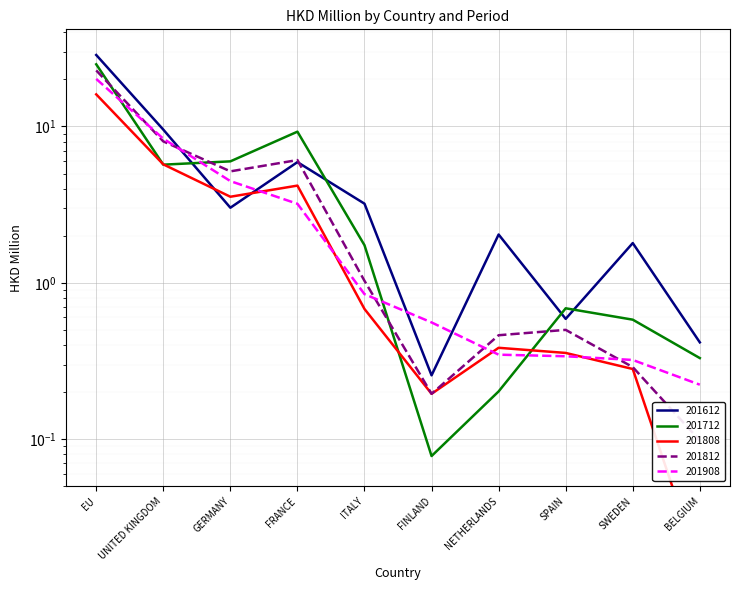

How many distinct data groups are displayed?

5